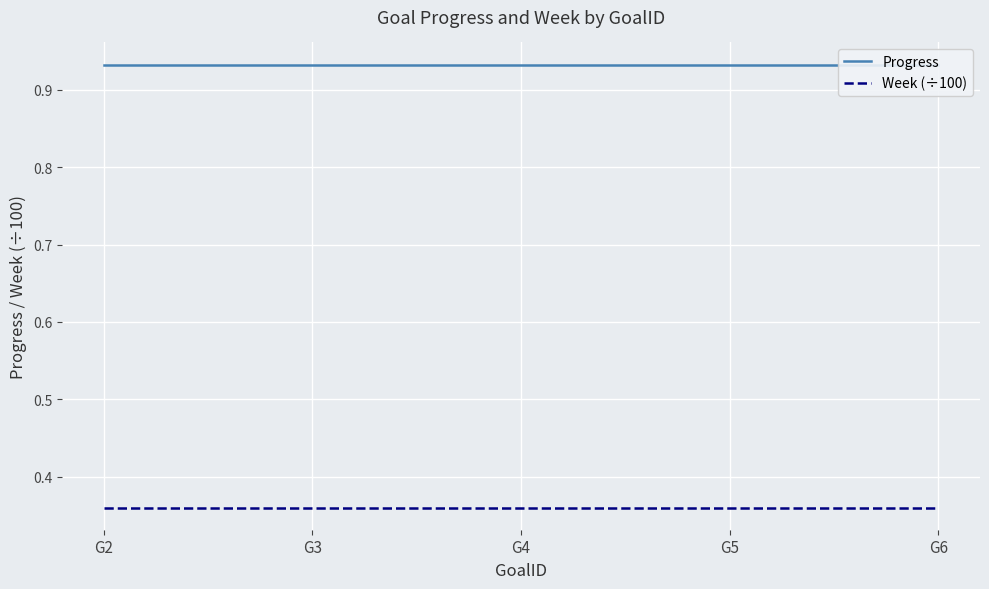

True or false: Week (÷100) and Progress intersect in this chart.

False